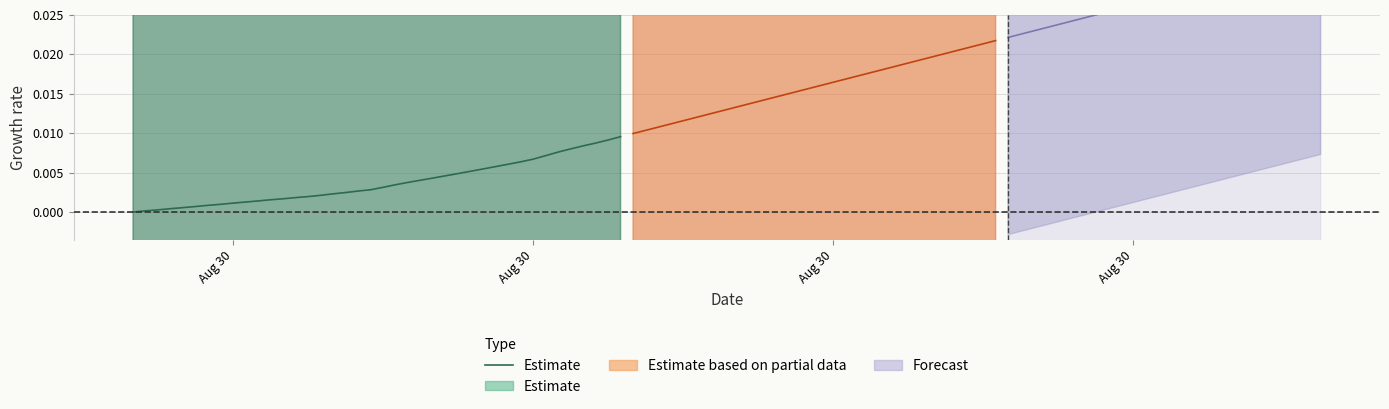

Which label corresponds to the smallest value in the chart?

Aug 30